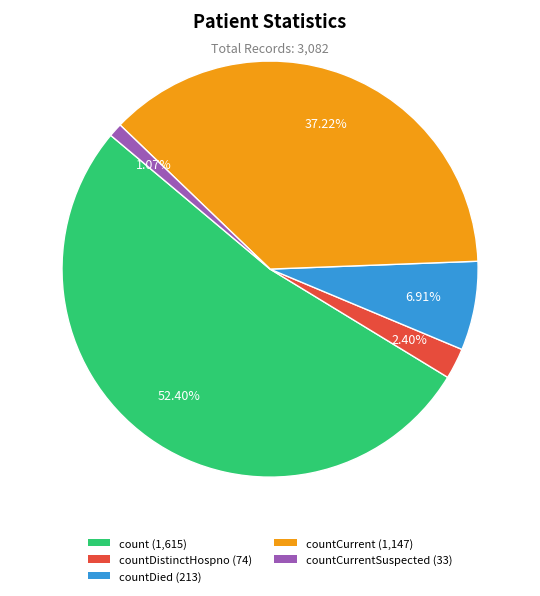

Is there a majority slice in this chart?

Yes